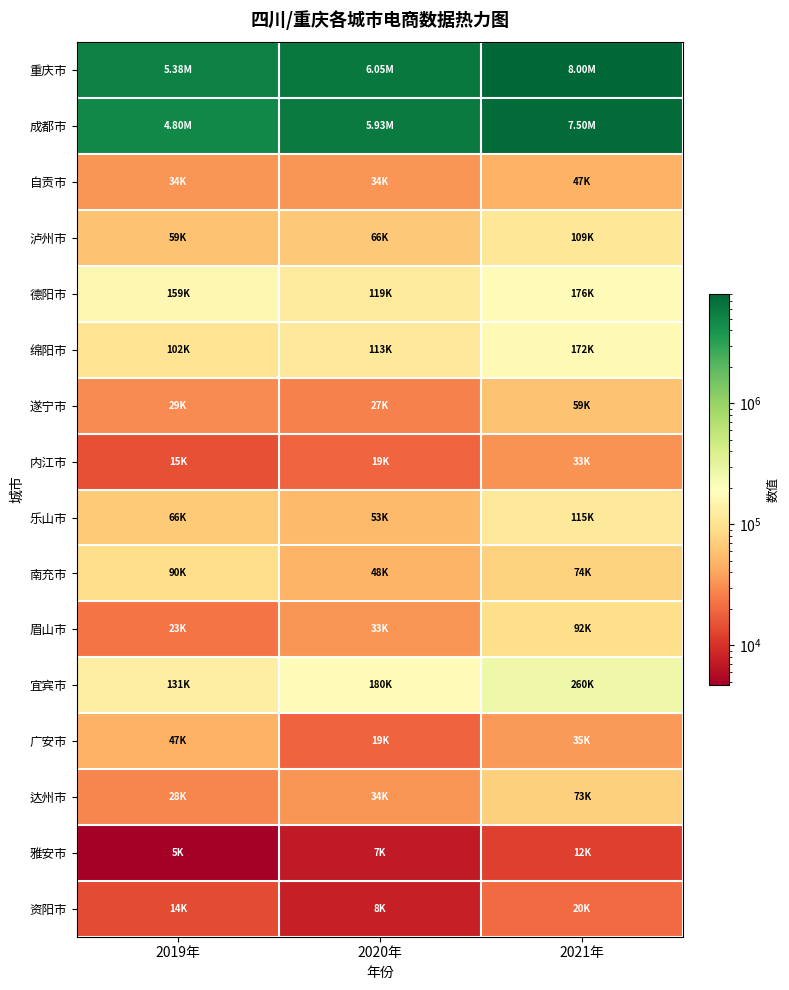

Reading left to right, list all the values displayed in this chart.

重庆市: 2019年=5380000	2020年=6053000	2021年=8001000
成都市: 2019年=4795450	2020年=5932997	2021年=7496518
自贡市: 2019年=33545	2020年=33745	2021年=47496
泸州市: 2019年=59388	2020年=65806	2021年=108525
德阳市: 2019年=159349	2020年=119302	2021年=176289
绵阳市: 2019年=102093	2020年=112798	2021年=171738
遂宁市: 2019年=29410	2020年=26565	2021年=59180
内江市: 2019年=14701	2020年=19266	2021年=32664
乐山市: 2019年=65989	2020年=53346	2021年=114666
南充市: 2019年=90050	2020年=47922	2021年=74337
眉山市: 2019年=22803	2020年=32867	2021年=91992
宜宾市: 2019年=131062	2020年=179570	2021年=259525
广安市: 2019年=47459	2020年=18782	2021年=35045
达州市: 2019年=28014	2020年=33613	2021年=72658
雅安市: 2019年=4676	2020年=7059	2021年=12188
资阳市: 2019年=13976	2020年=7800	2021年=20386